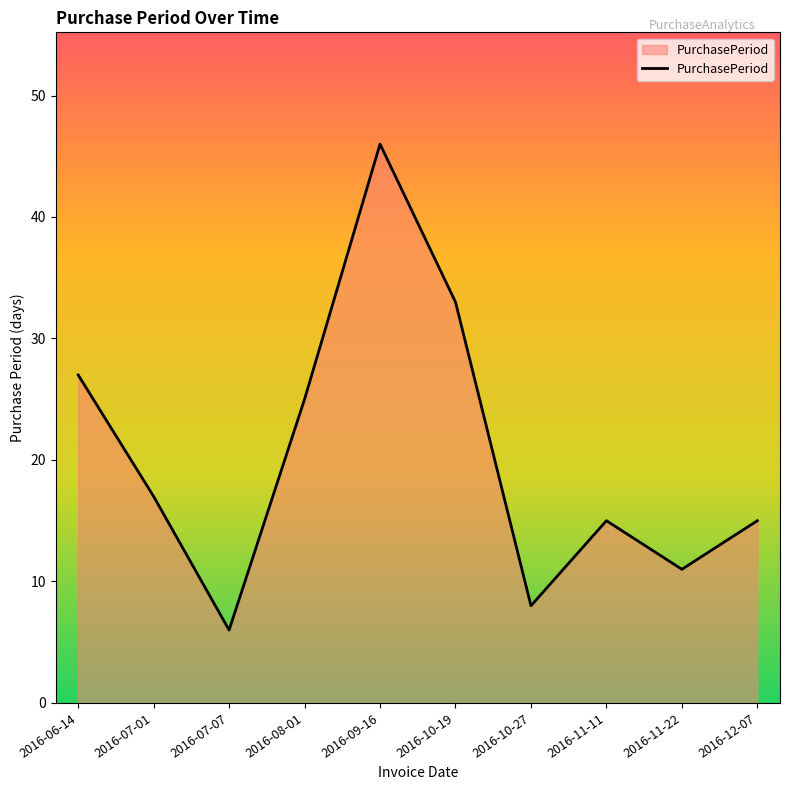

True or false: the data has more than 2 interior local peaks.

False